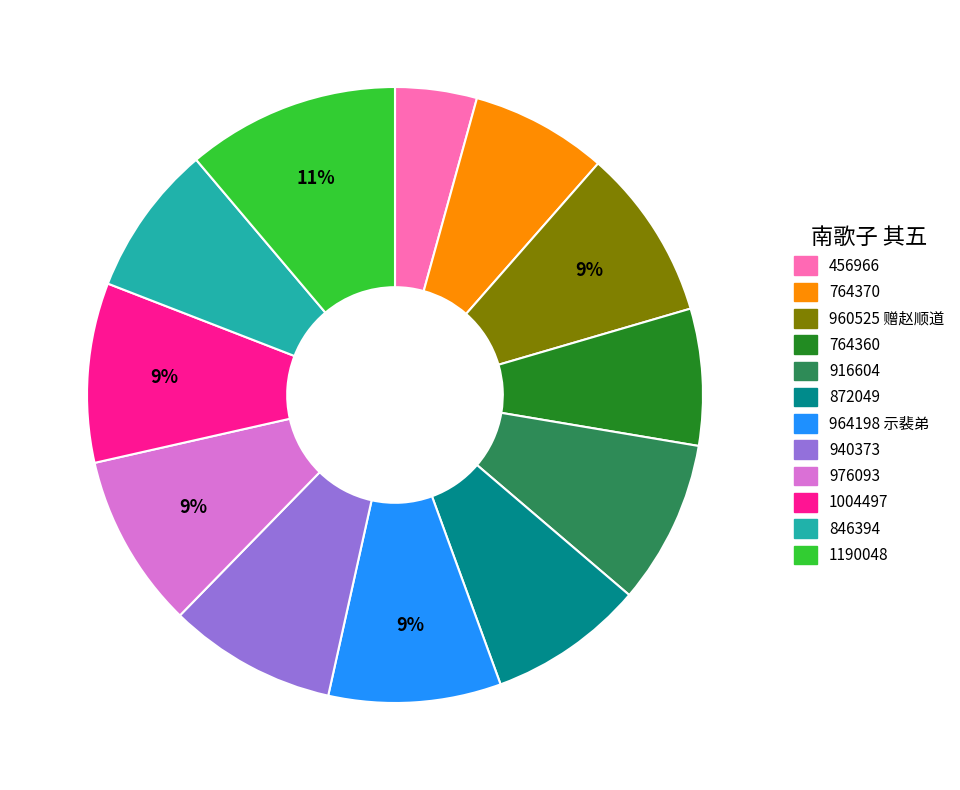

How many slices are in this pie chart?

12